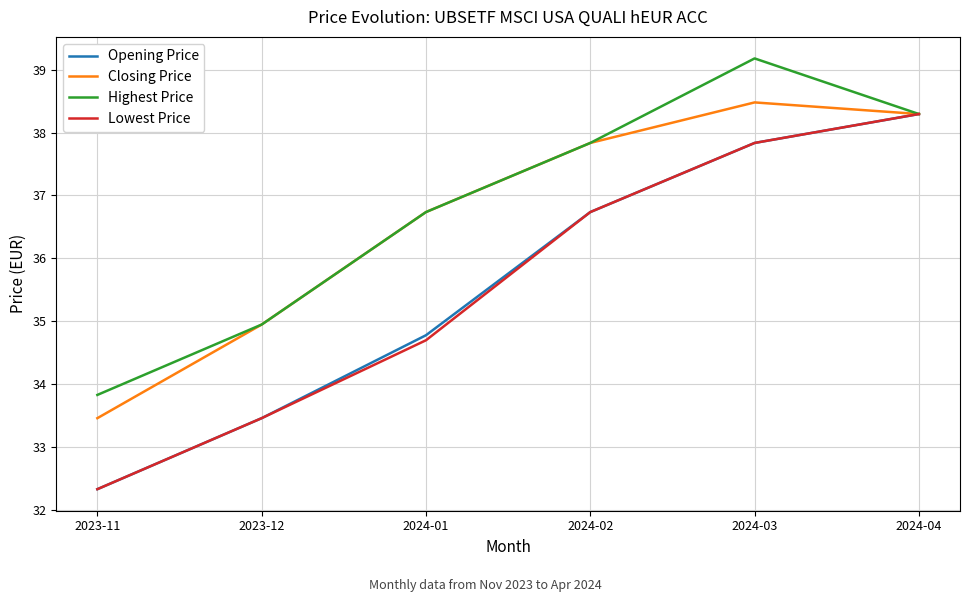

The Highest Price series shows 65.9 at 2024-02. True or false?

False